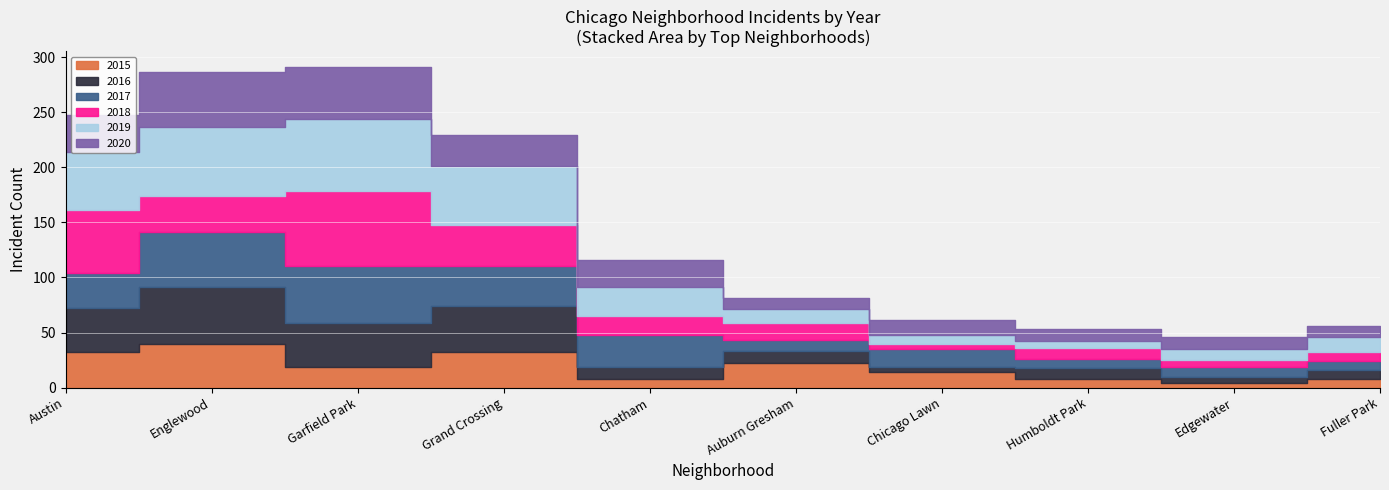

Between Grand Crossing and Austin, which is larger?

Grand Crossing